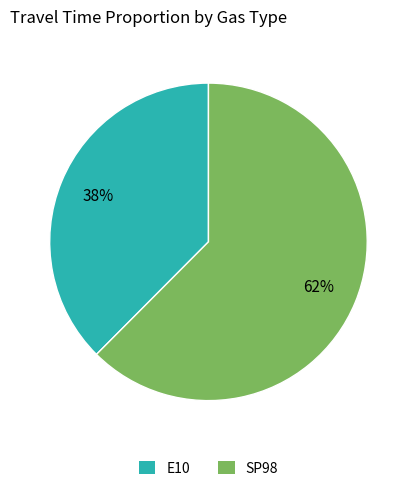

True or false: E10 accounts for 38% of the total.

True